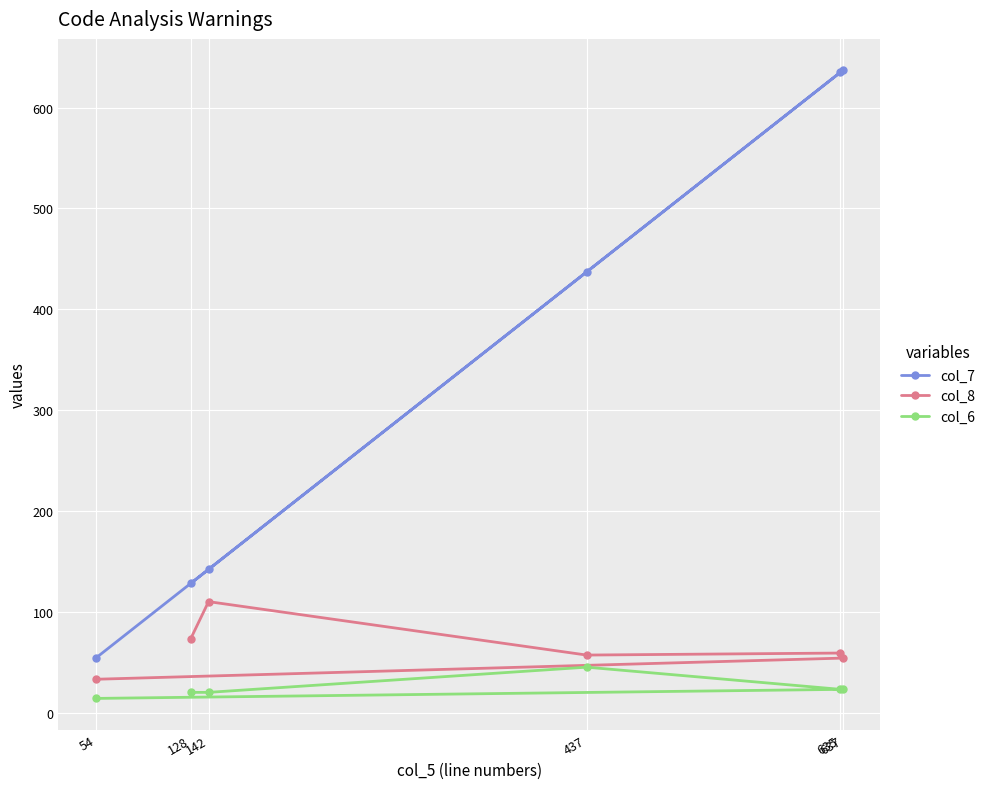

At which label is col_6 closest to 29?

635